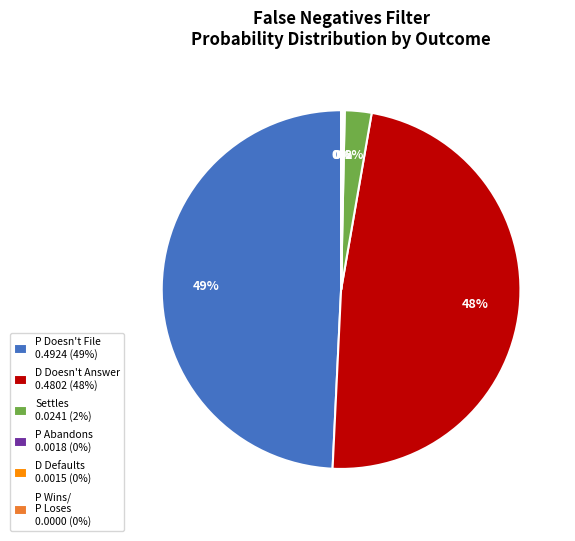

Is the sum of Settles 0.0241 (2%) and P Doesn't File 0.4924 (49%) greater than half?

Yes